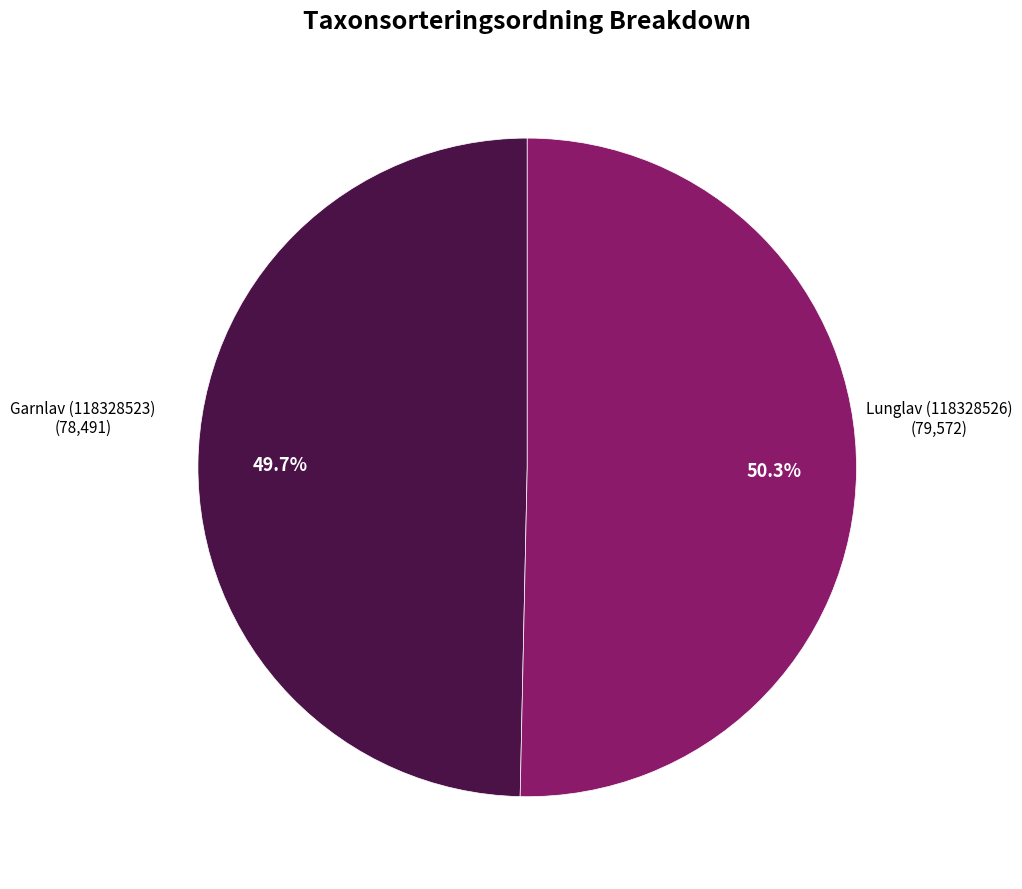

How many segments does this pie chart have?

2